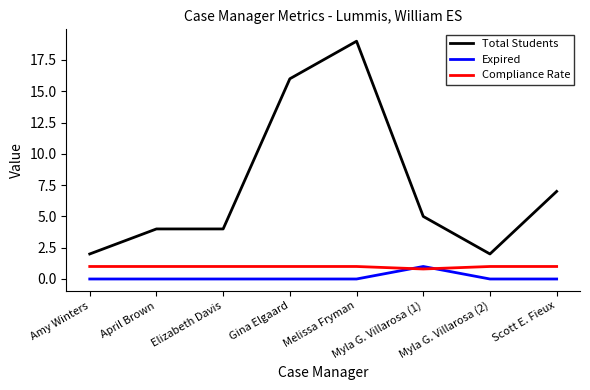

Which series has the widest spread of values?

Total Students